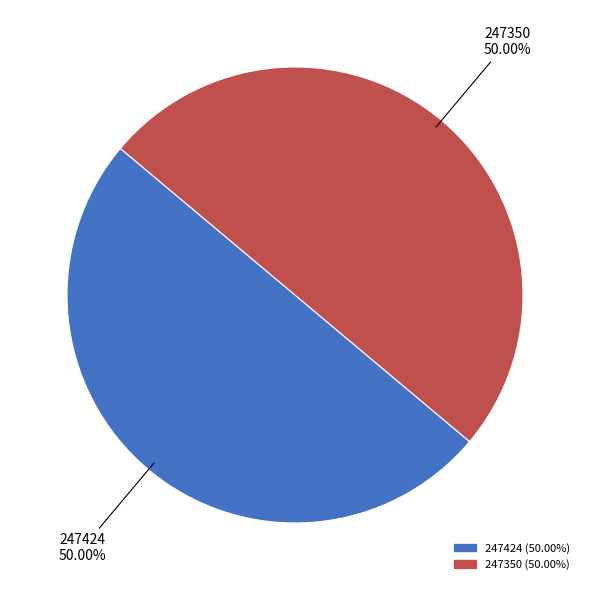

Approximately how many times larger is the value at 247424 compared to 247350?

1.0